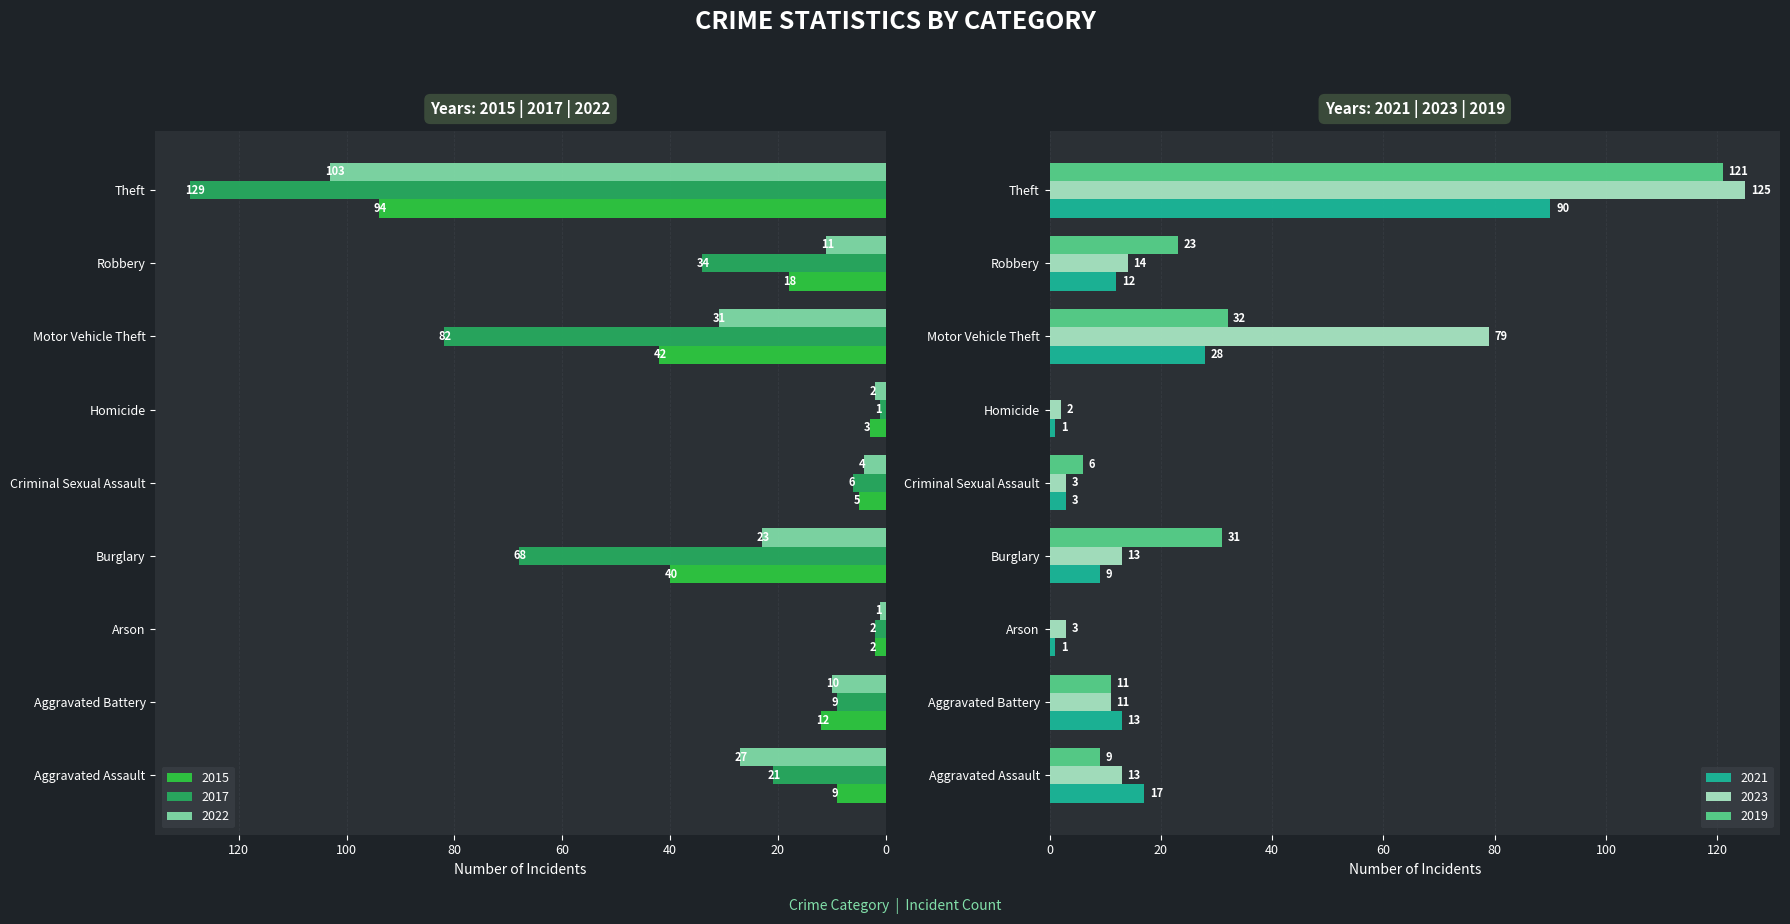

How many groups of bars are there?

9